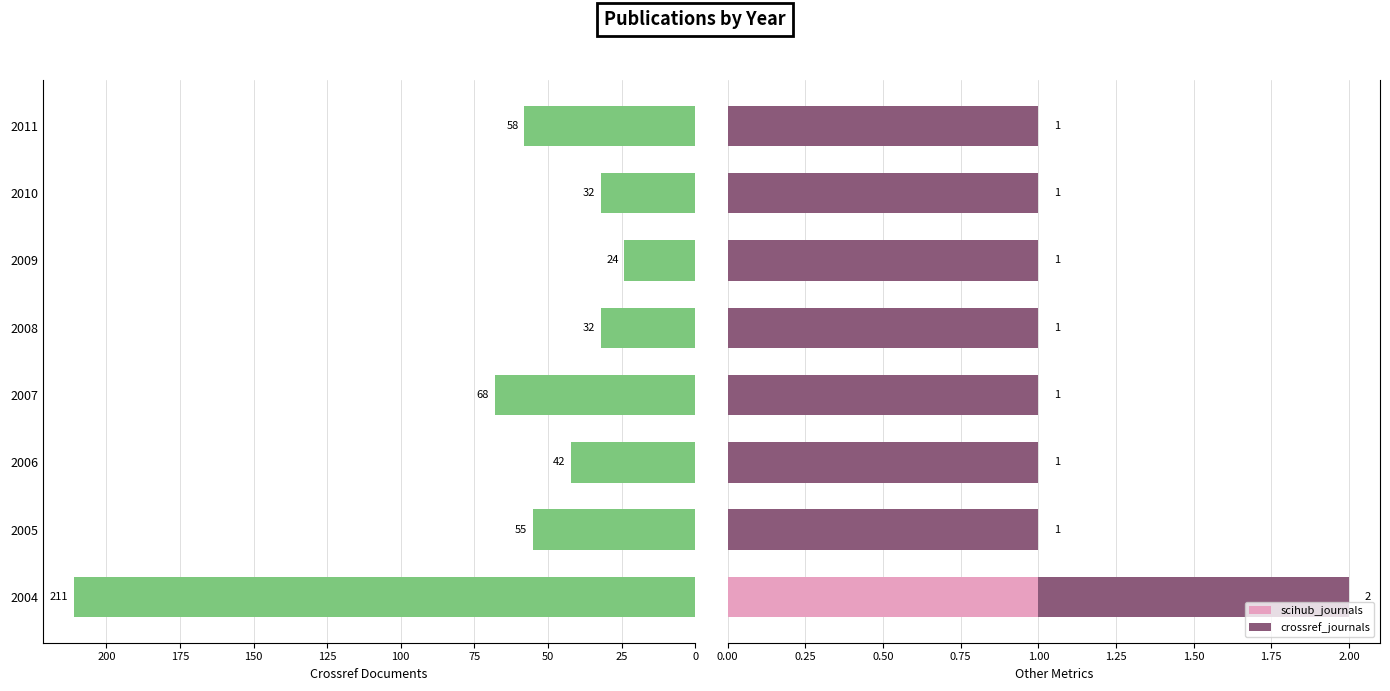

Which series has the widest spread of values?

crossref